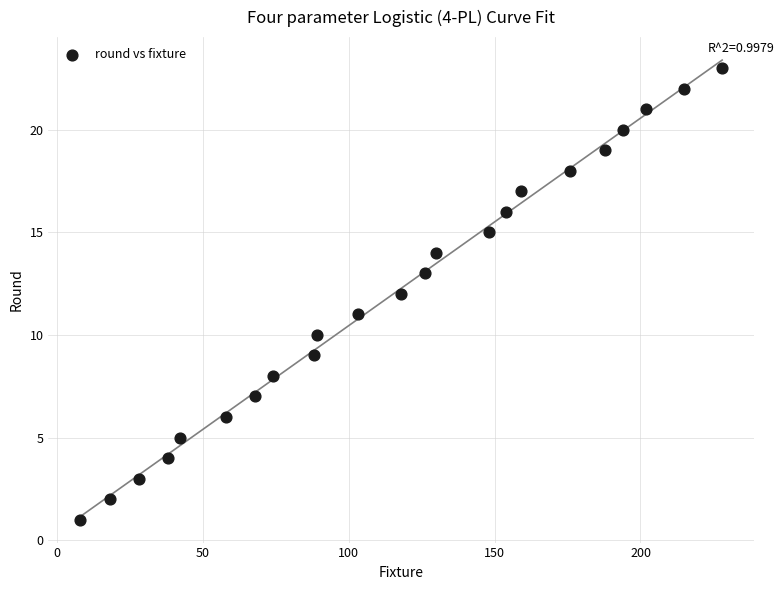

What is the range of Y values (max minus min)?

22